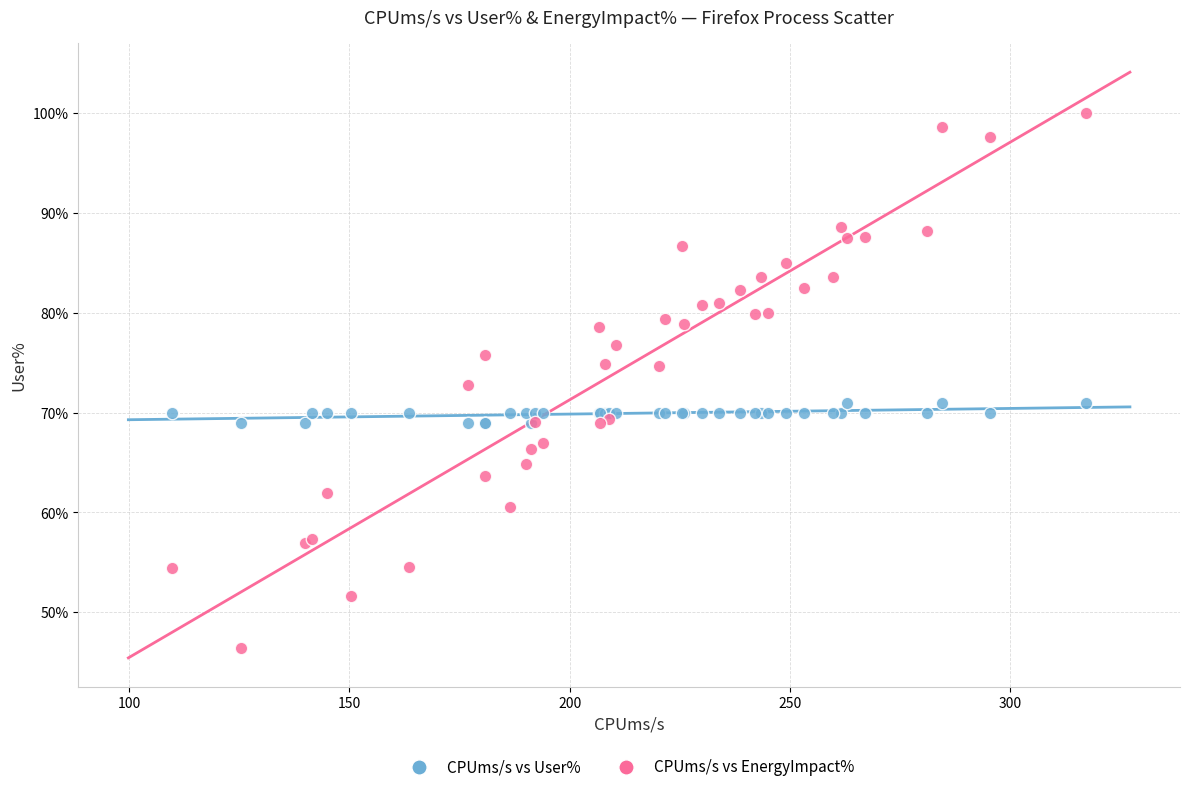

What are all the series names shown in the legend?

CPUms/s vs User%, CPUms/s vs EnergyImpact%